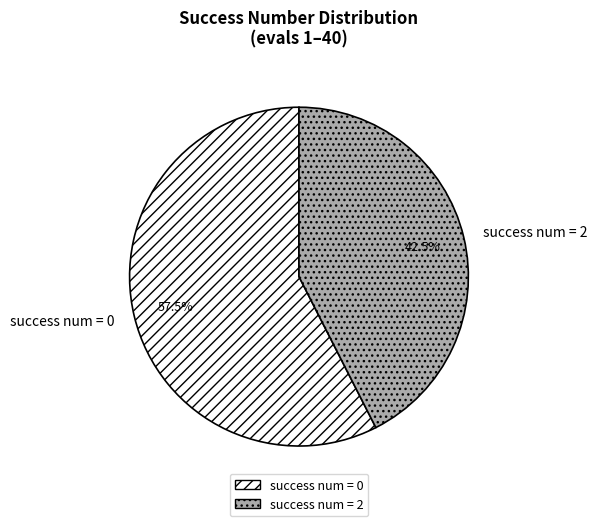

Does any single category account for the majority?

Yes